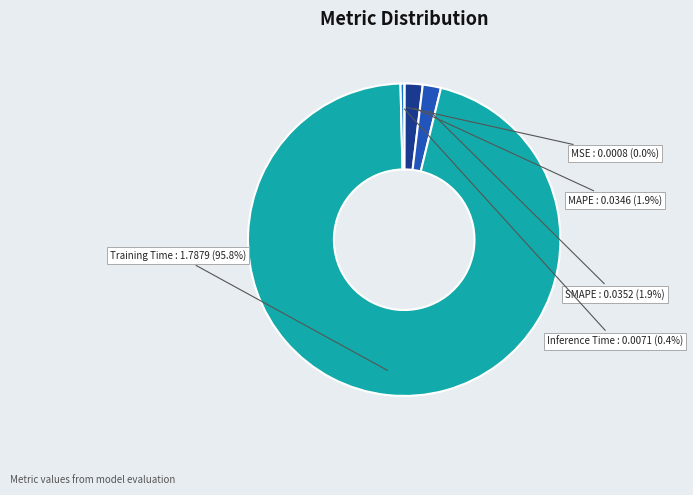

What is the largest slice in the pie chart?

Training Time